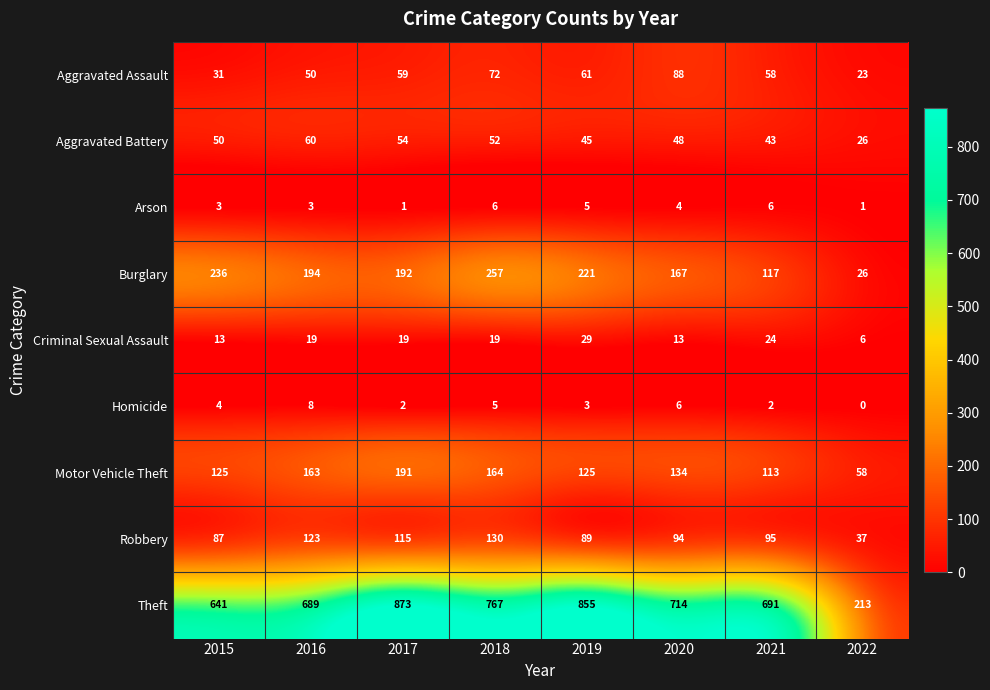

At 2019, list the series in order from largest to smallest.

Theft, Burglary, Motor Vehicle Theft, Robbery, Aggravated Assault, Aggravated Battery, Criminal Sexual Assault, Arson, Homicide